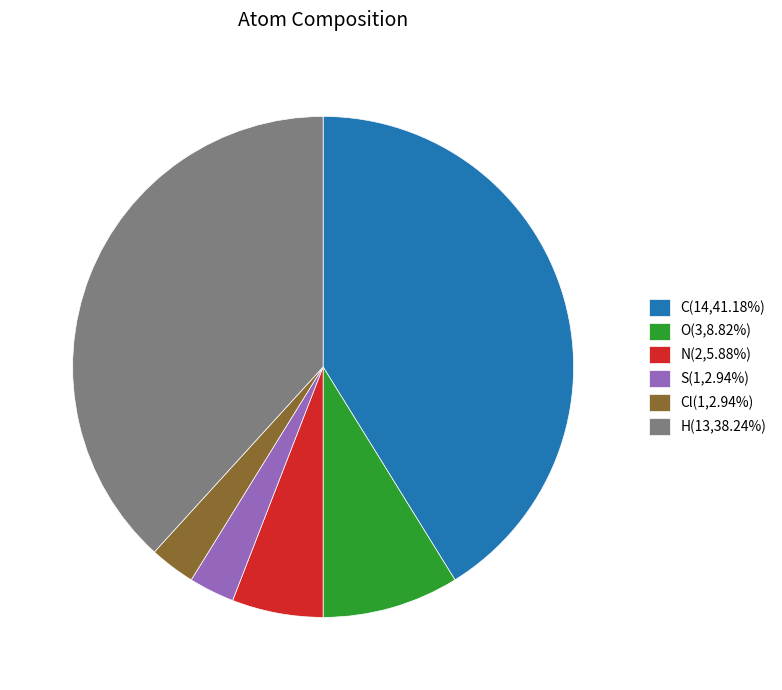

Is there any slice that represents more than half of the pie?

No